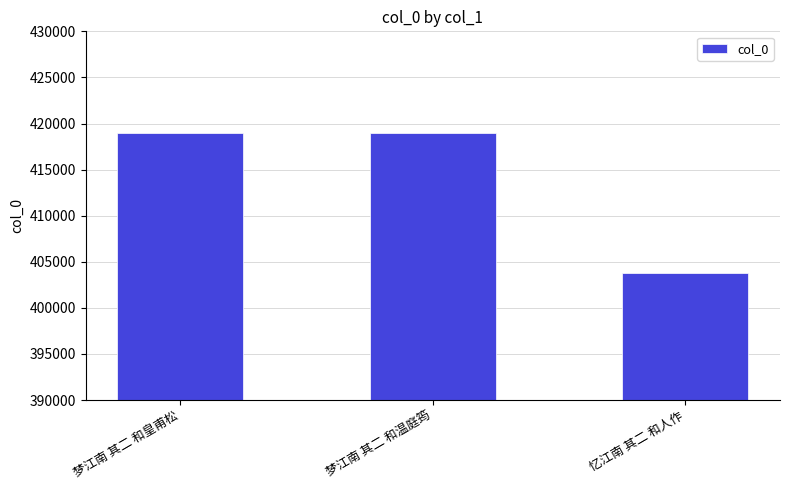

What is the difference between the values at 忆江南 其二 和人作 and 梦江南 其二 和温庭筠?

15193